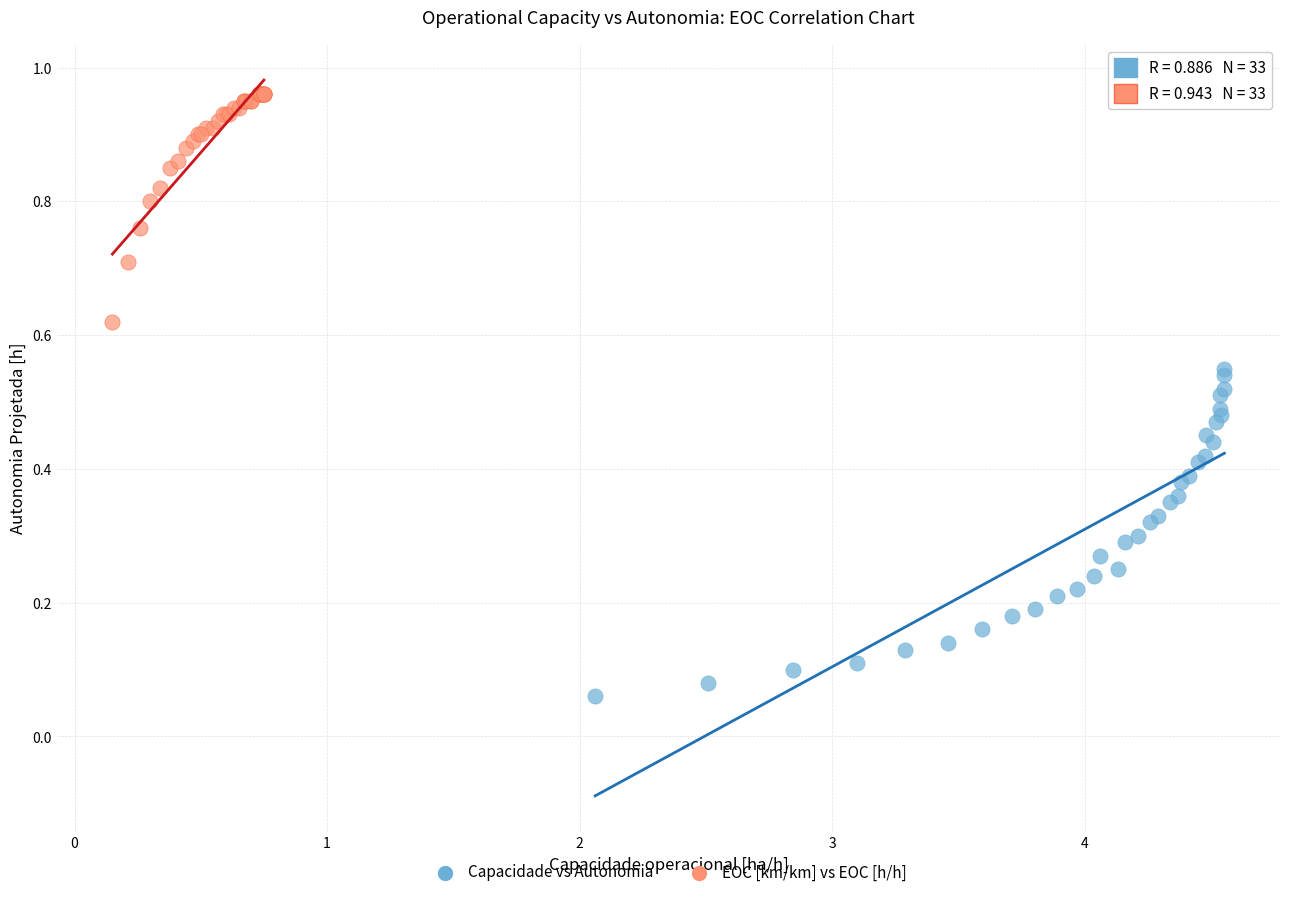

Which series contains the highest Y value?

EOC [km/km] vs EOC [h/h]